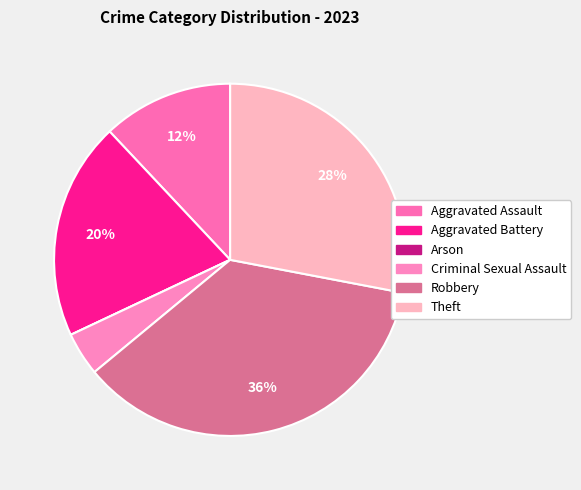

Is the sum of Aggravated Battery and Criminal Sexual Assault greater than half?

No